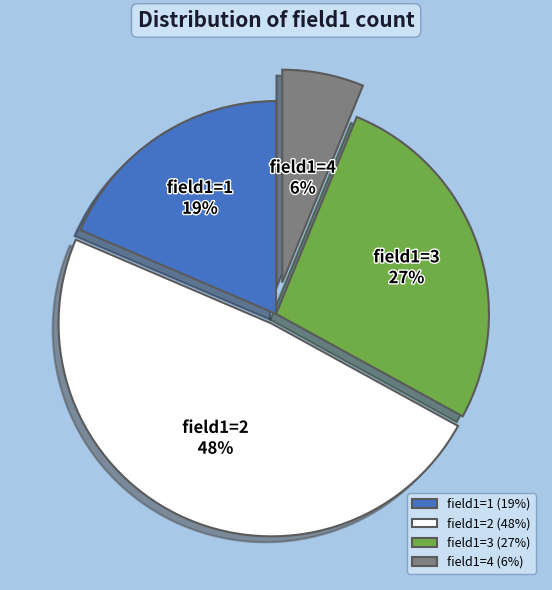

What percentage is the field1=1 (19%) slice, to the nearest percent?

19%